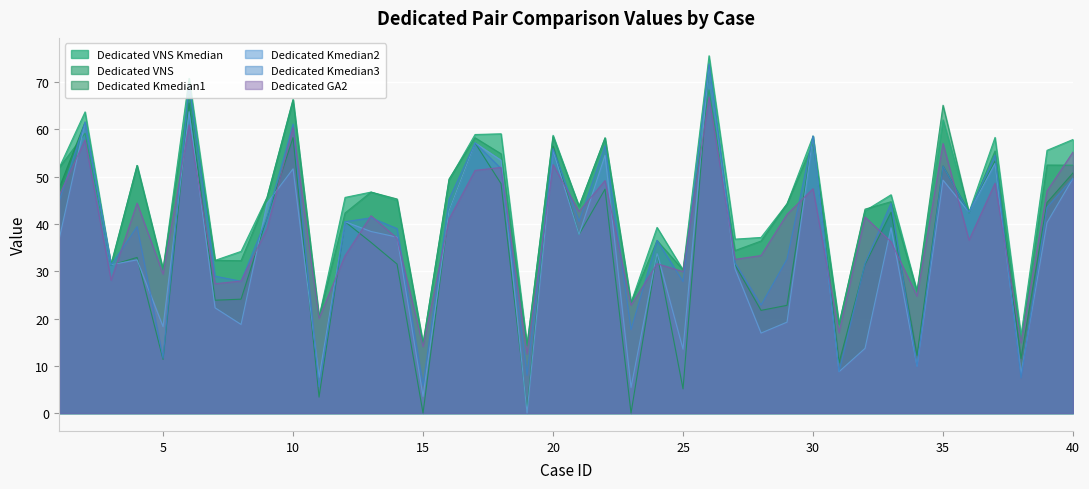

What is the difference between the Dedicated_GA2 values at 22 and 3?

21.1